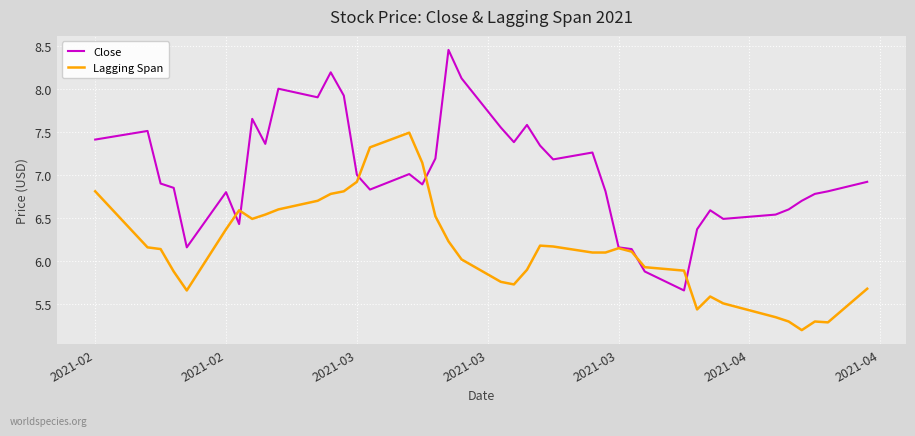

Does the chart have visible grid lines?

Yes